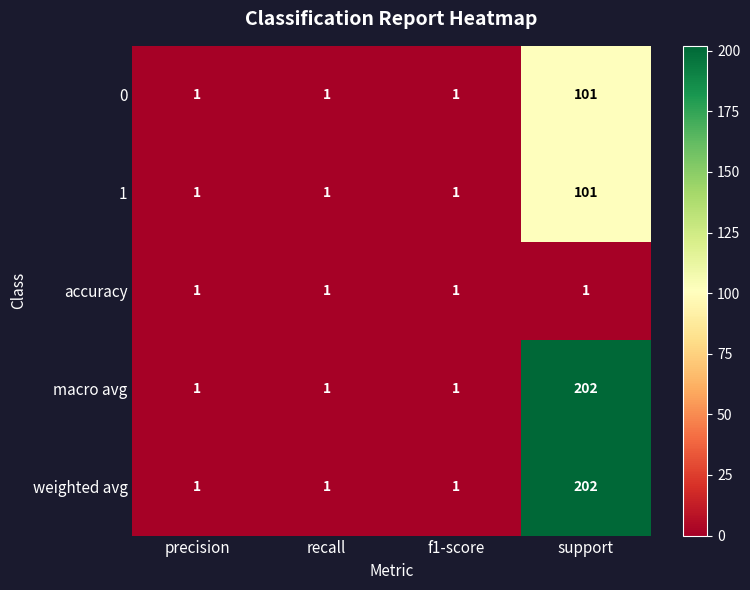

What is the spread (max minus min) of values at support?

201